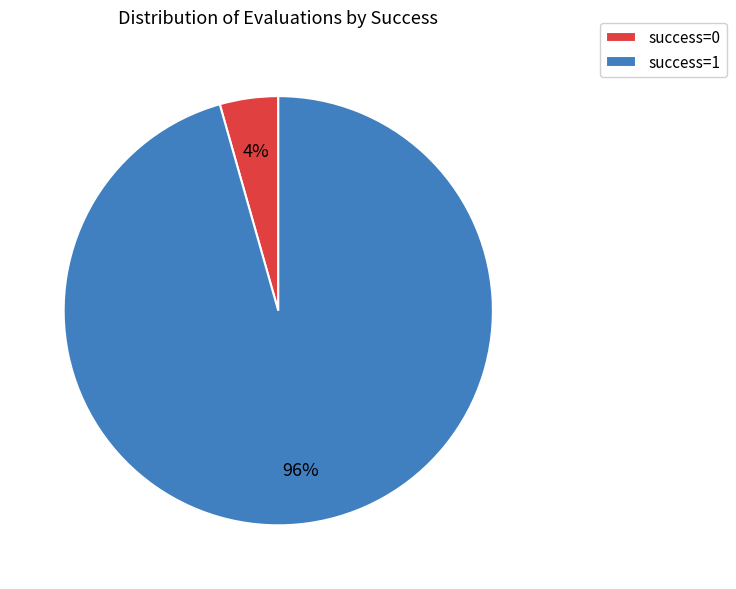

Rank the categories by value from lowest to highest.

success=0, success=1